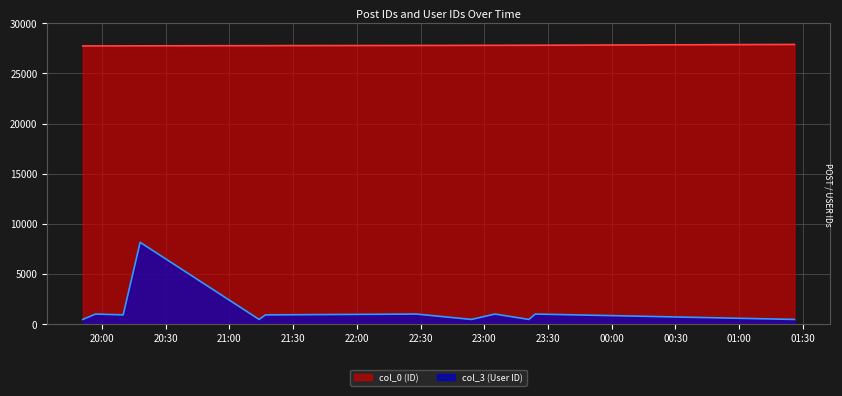

Count the number of data series in this chart.

2